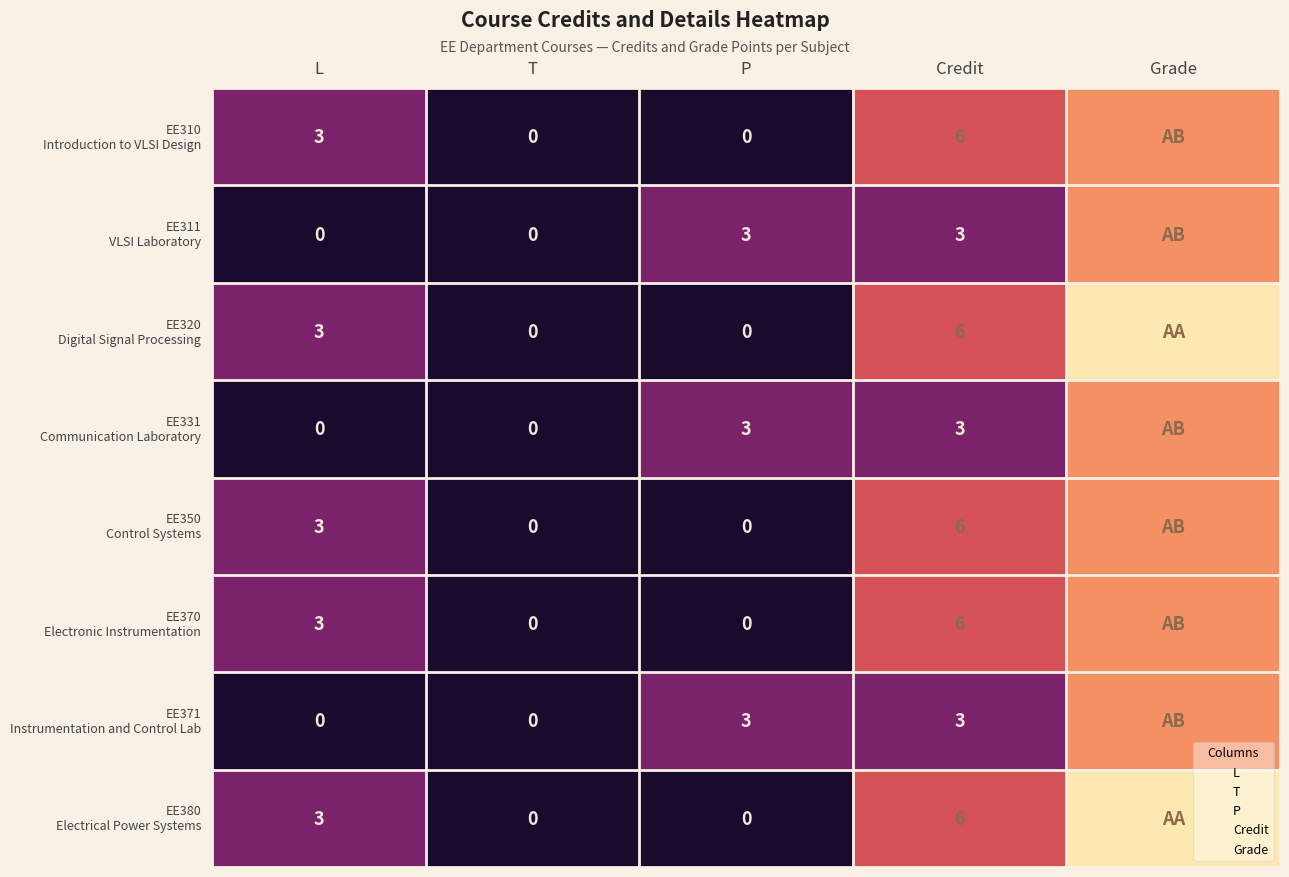

What is the difference between the highest and lowest values at Credit?

3